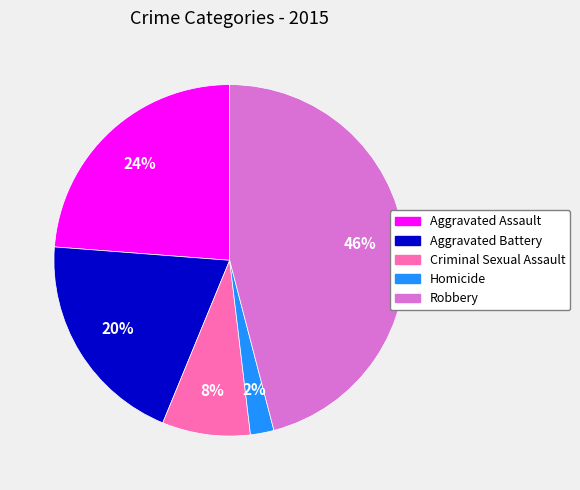

Is there a majority slice in this chart?

No